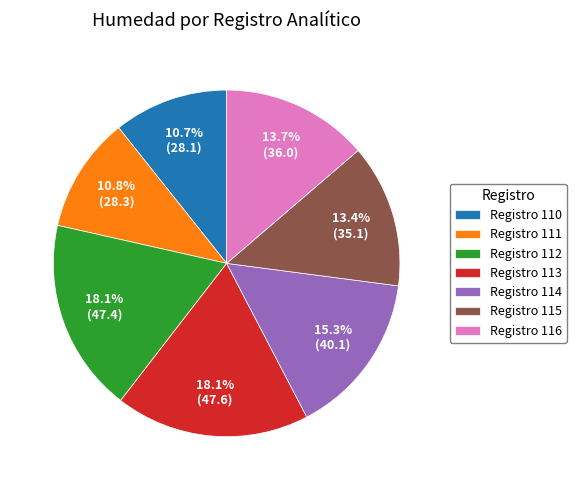

How many slices are in this pie chart?

7